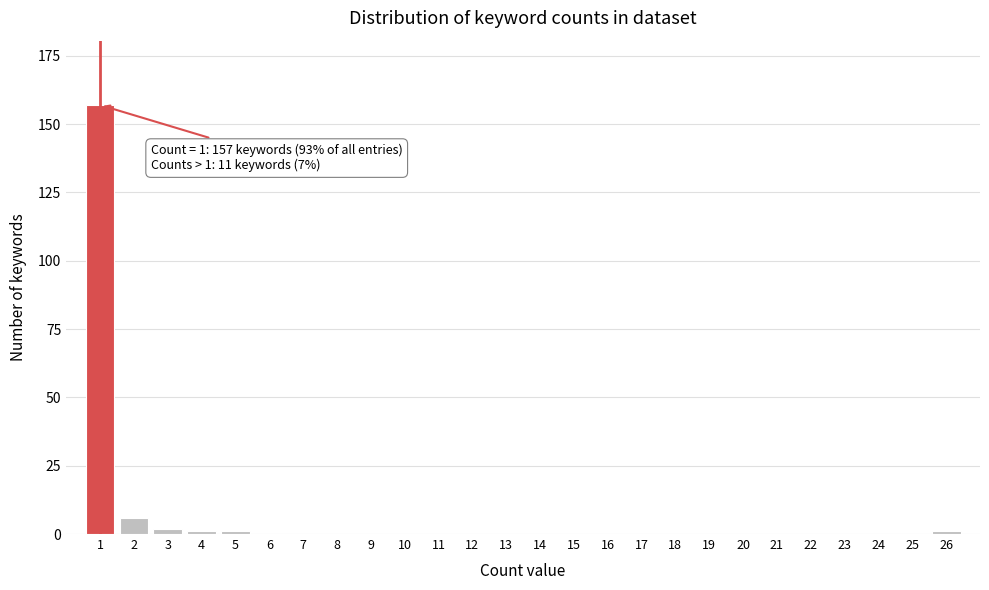

Reading left to right, what are all the values shown in this chart?

1=157	2=6	3=2	4=1	5=1	6=0	7=0	8=0	9=0	10=0	11=0	12=0	13=0	14=0	15=0	16=0	17=0	18=0	19=0	20=0	21=0	22=0	23=0	24=0	25=0	26=1